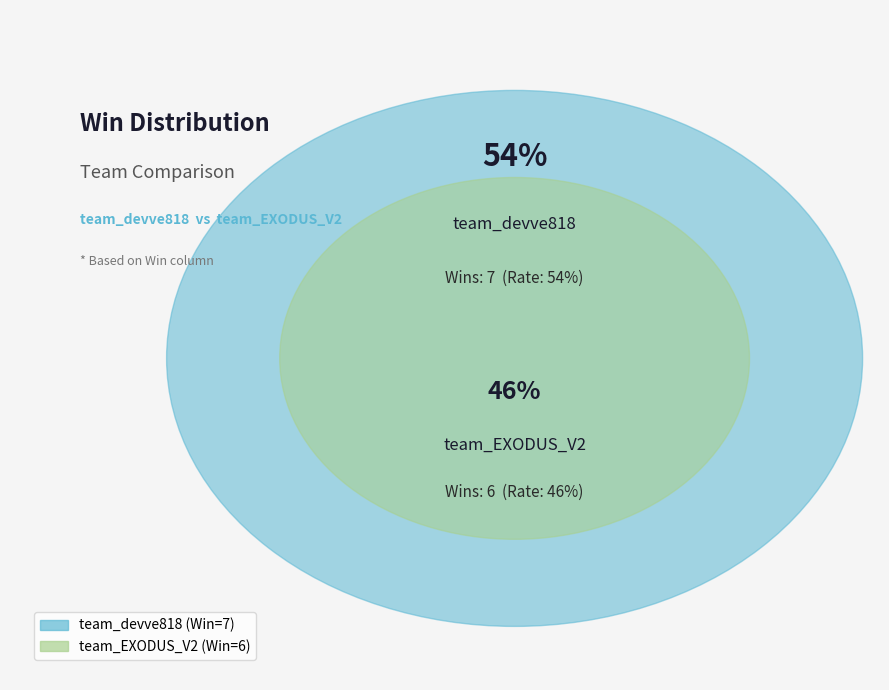

To the nearest percent, what percentage of the pie is team_EXODUS_V2?

46%